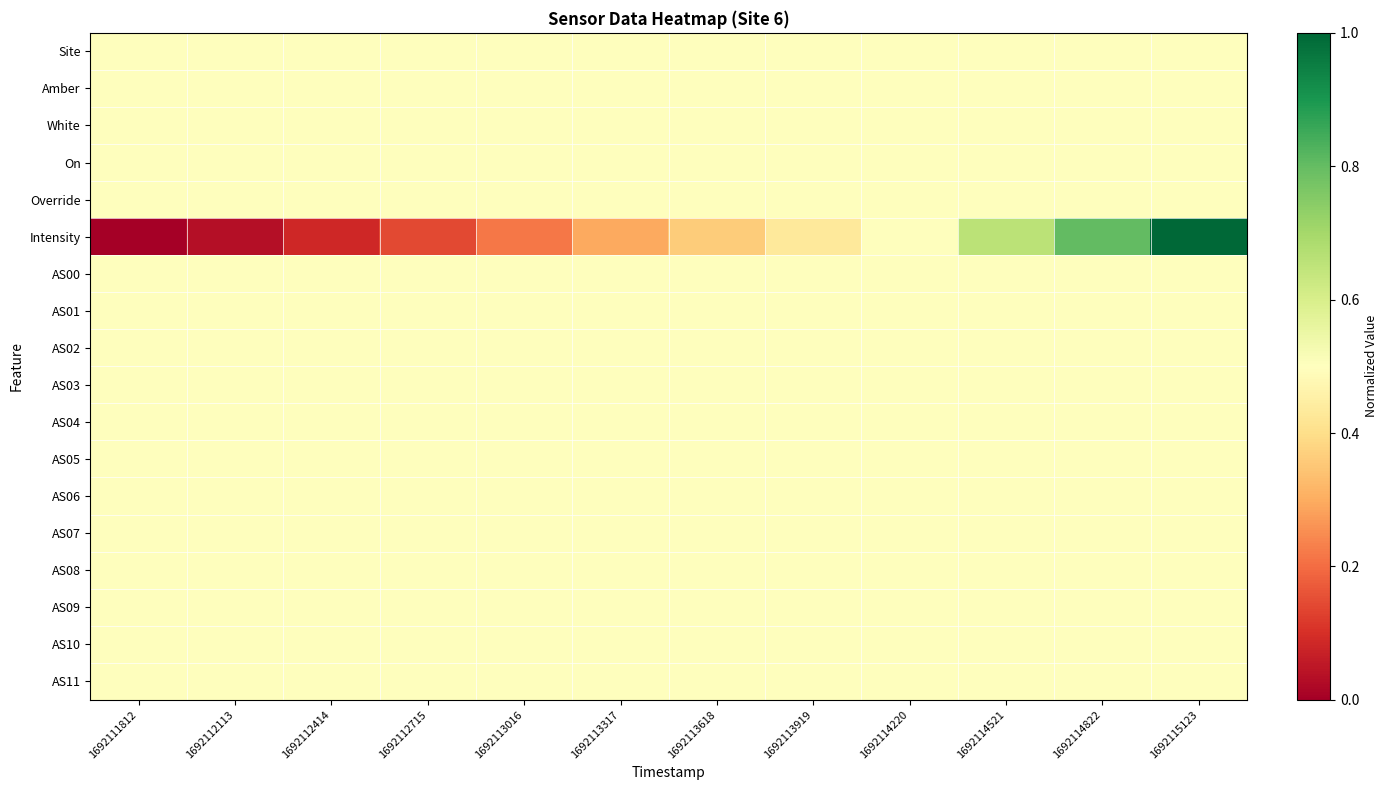

Which series changed the most between 1692113618 and 1692113919?

Intensity